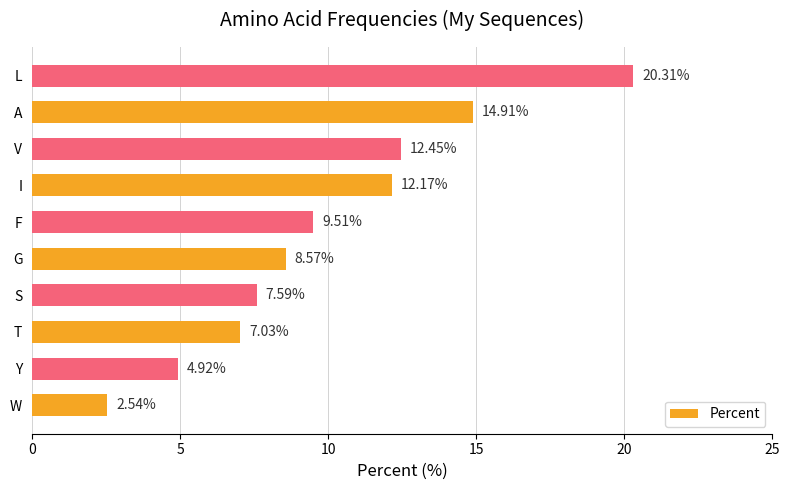

Which label corresponds to the smallest value in the chart?

W